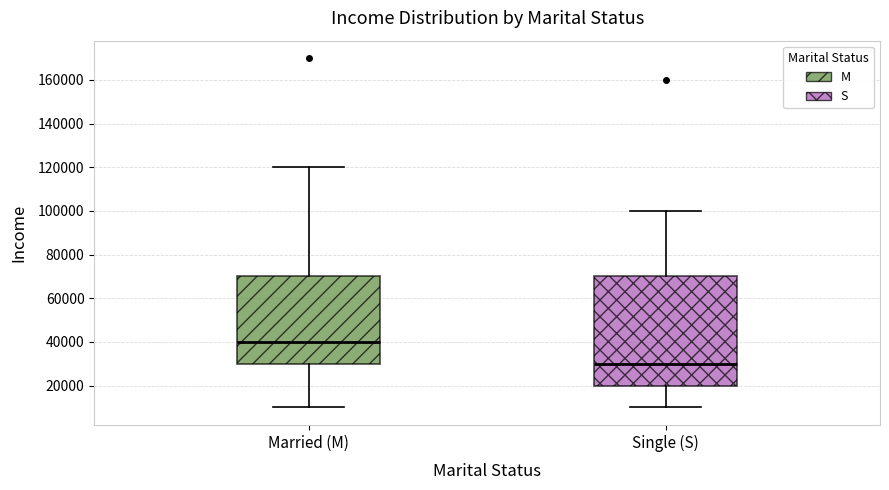

Where does the lower whisker of the box for Married (M) end on the y-axis? The values are not printed on the chart, so give them approximately, as read against the axis.

10000